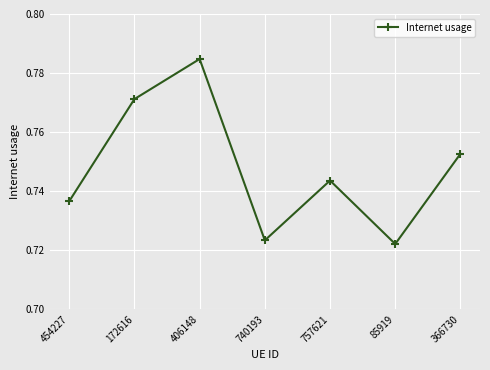

Count the values in the range 0 to 1.

7